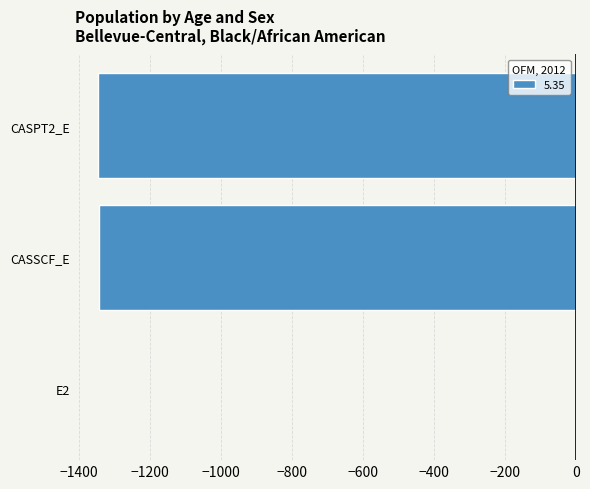

Which label corresponds to the largest value in the chart?

E2